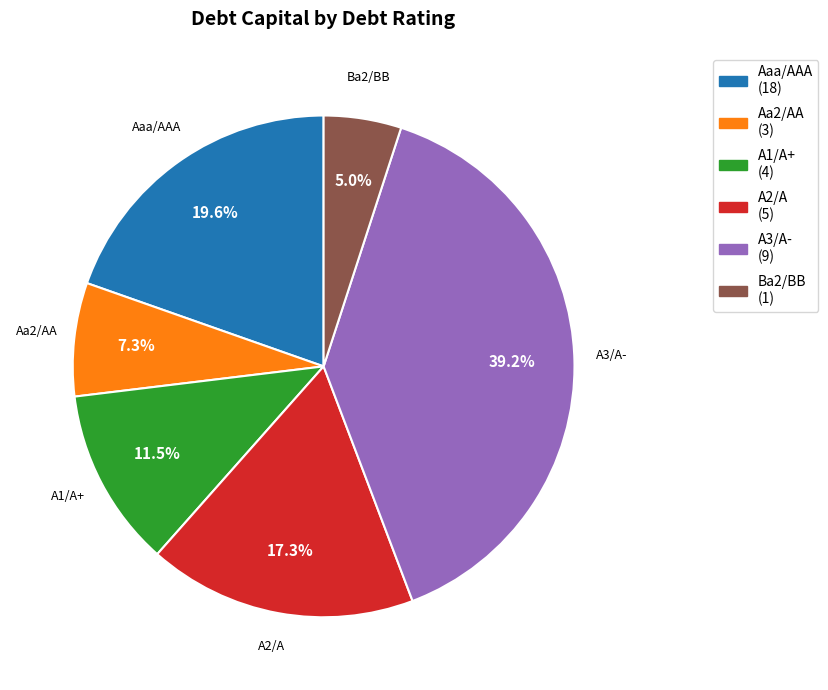

To the nearest percent, what is the average slice percentage?

17%